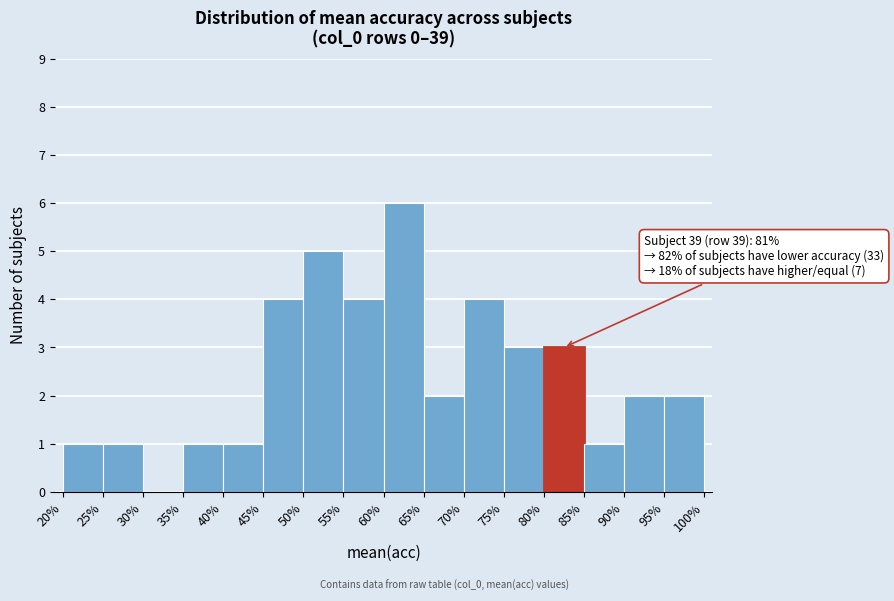

Which range on the x-axis has the tallest bar?

60% to 65%